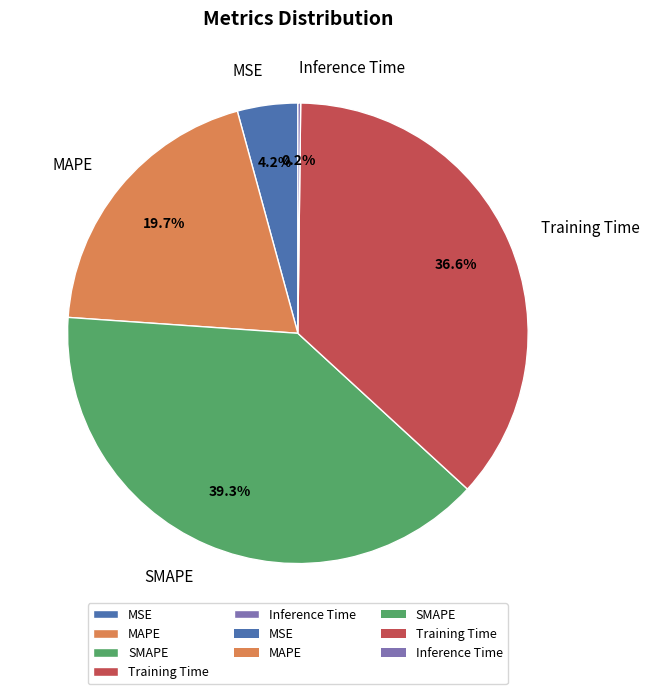

Is the sum of MAPE and MSE greater than half?

No